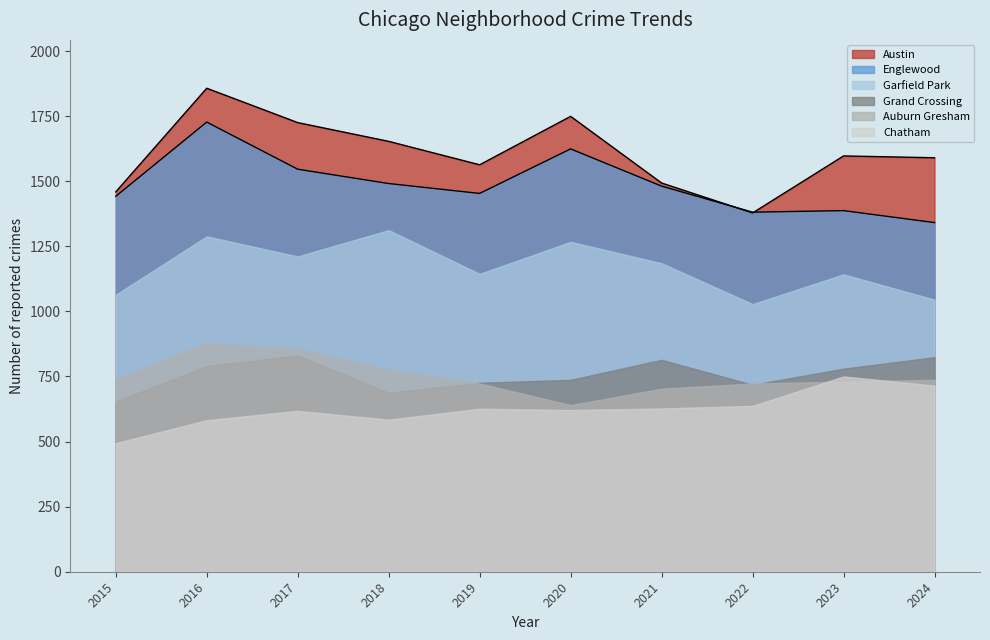

Which series has the widest spread of values?

Austin (line)